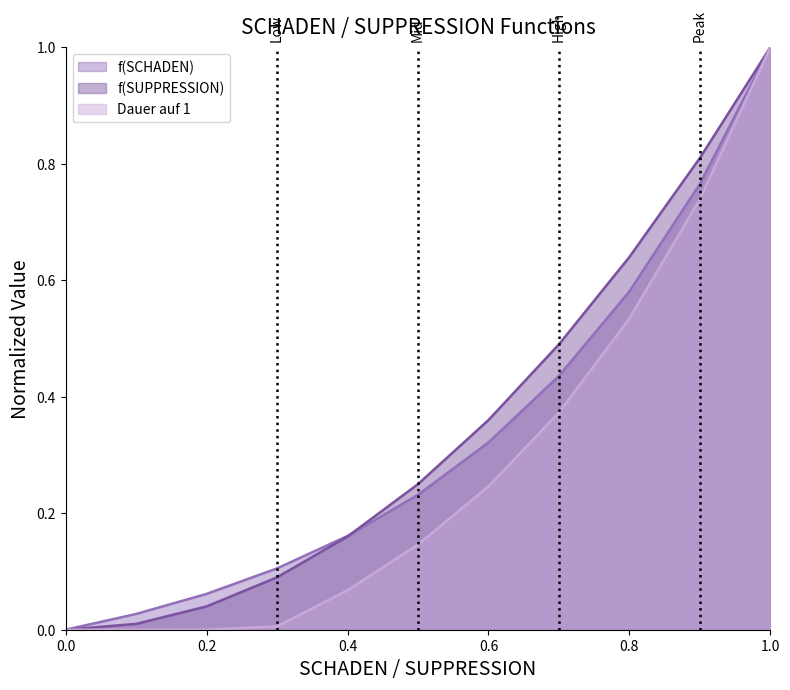

Does the chart display data point markers on the line(s)?

No